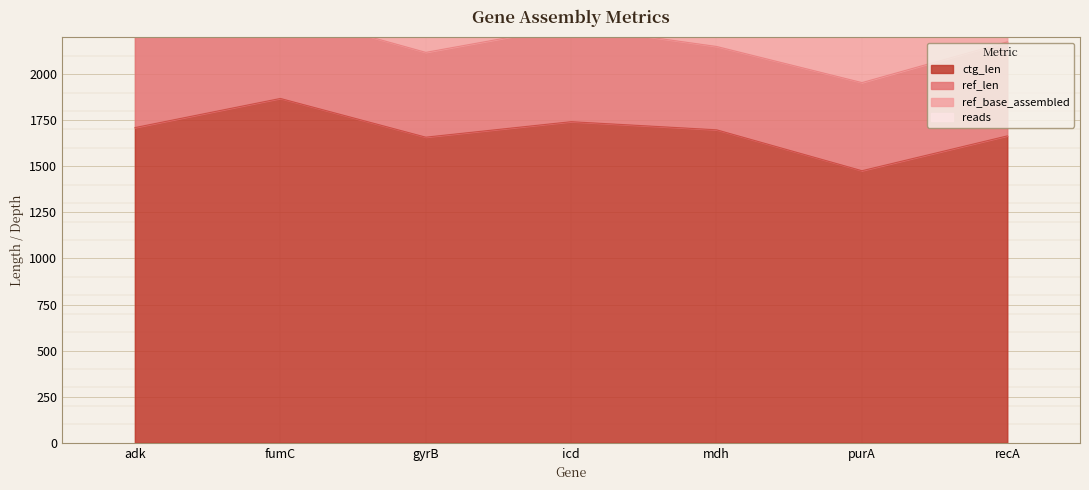

Is the value of ref_len at mdh greater than the value of ctg_len at purA?

No